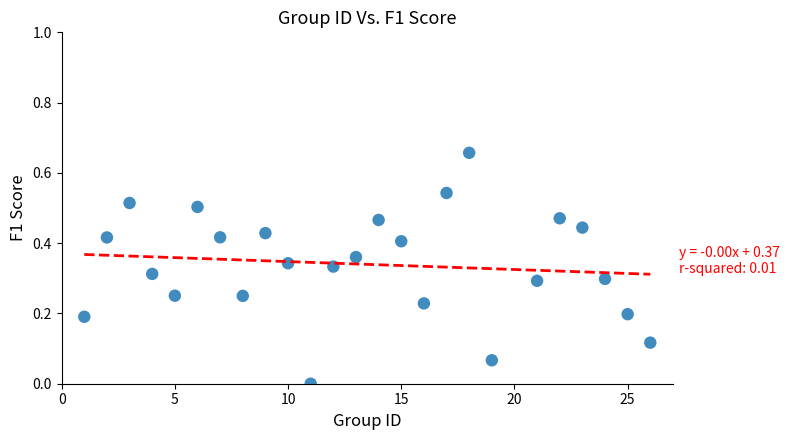

What is the range of X values (max minus min)?

25.0